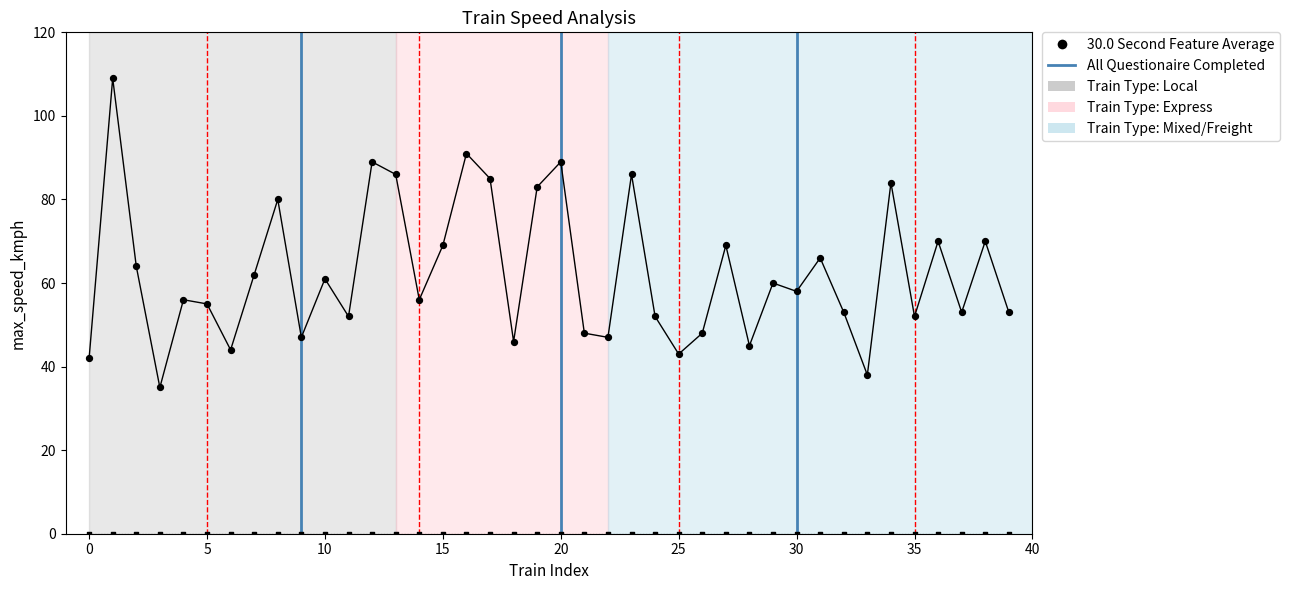

What is the ratio of the value at 25 to the value at 32?

0.8